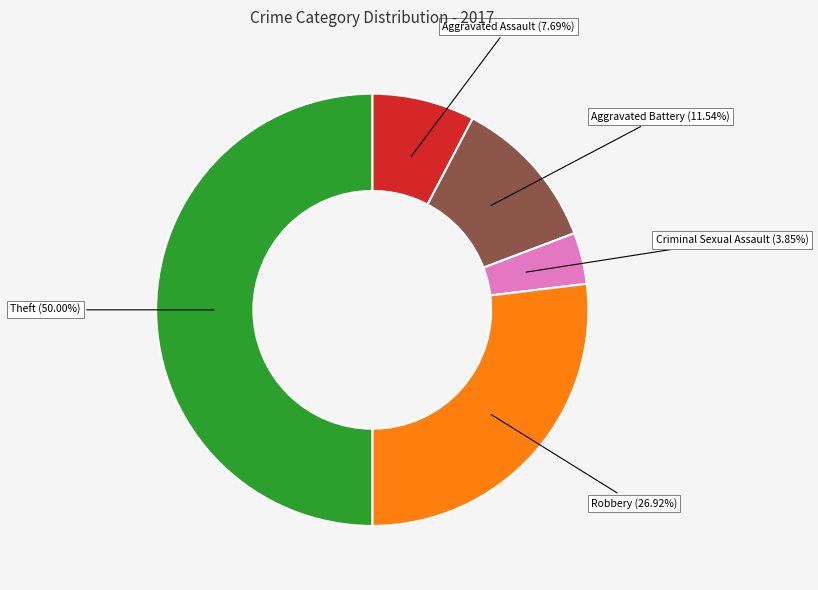

Which slice is the largest?

Theft